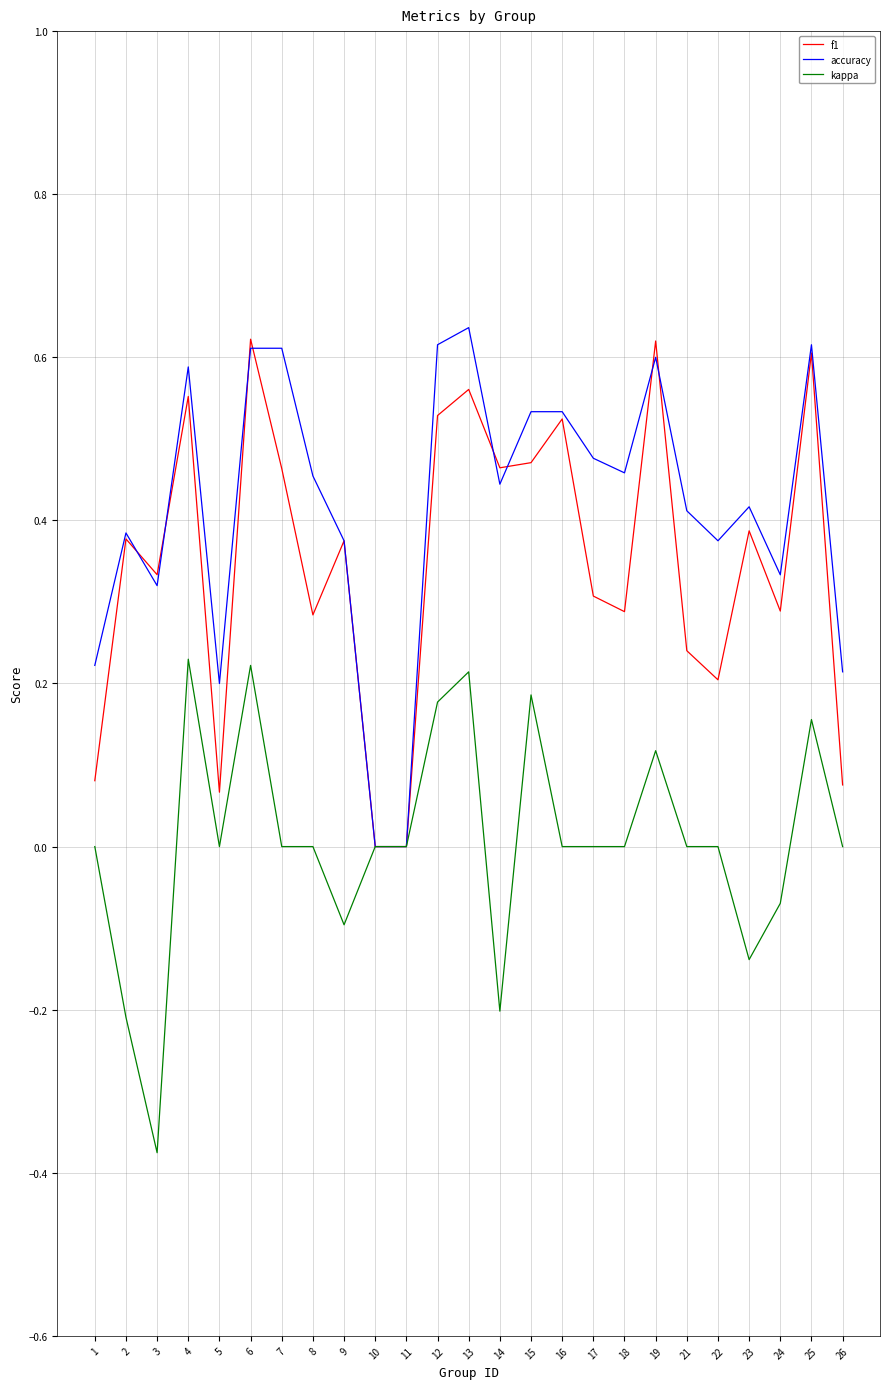

Which category has the lowest value across all series?

3